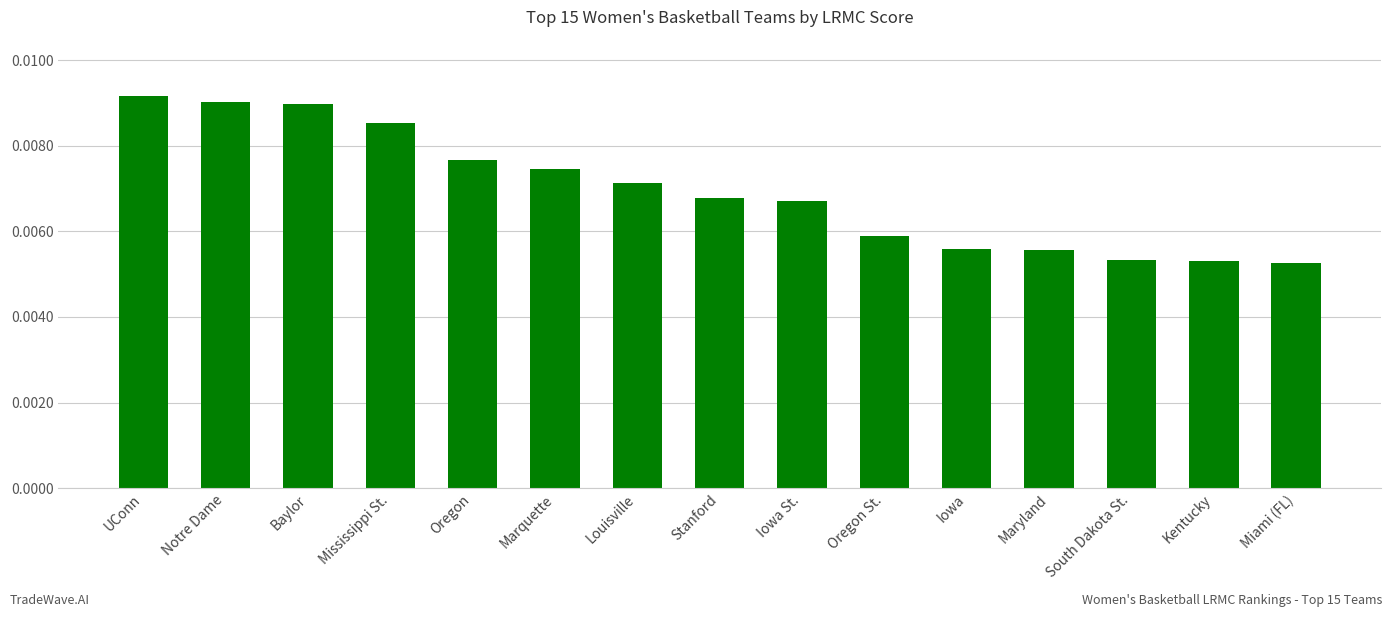

Count the number of categories in the chart.

15